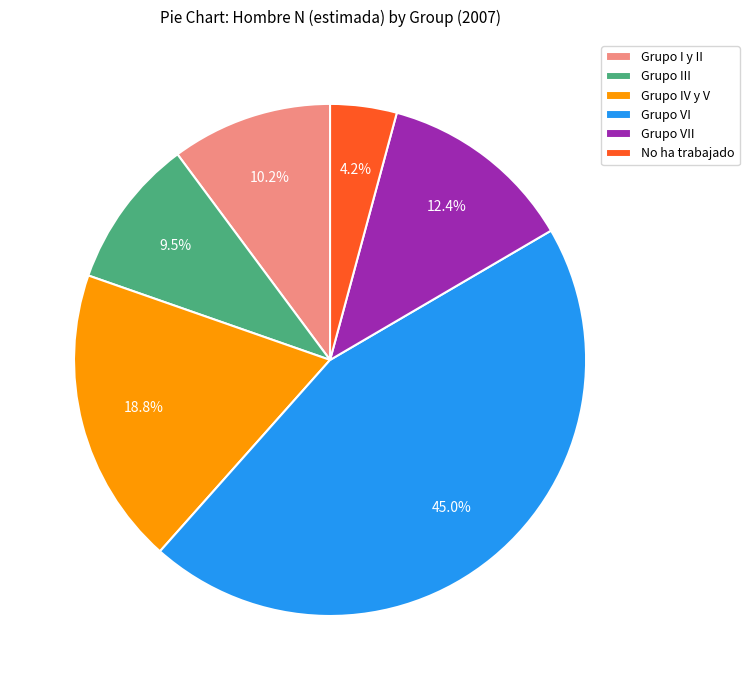

What is the total percentage of Grupo IV y V and Grupo III?

28.3%